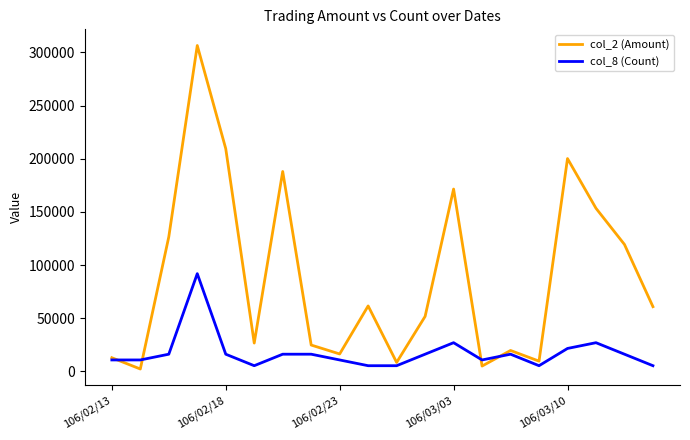

What is the maximum value shown in the chart?

306440.0